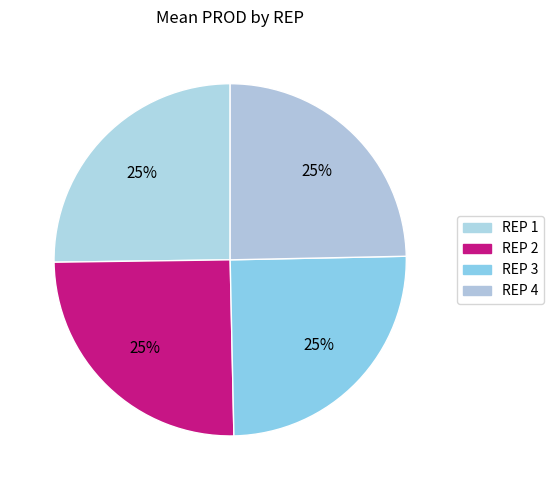

How many segments does this pie chart have?

4